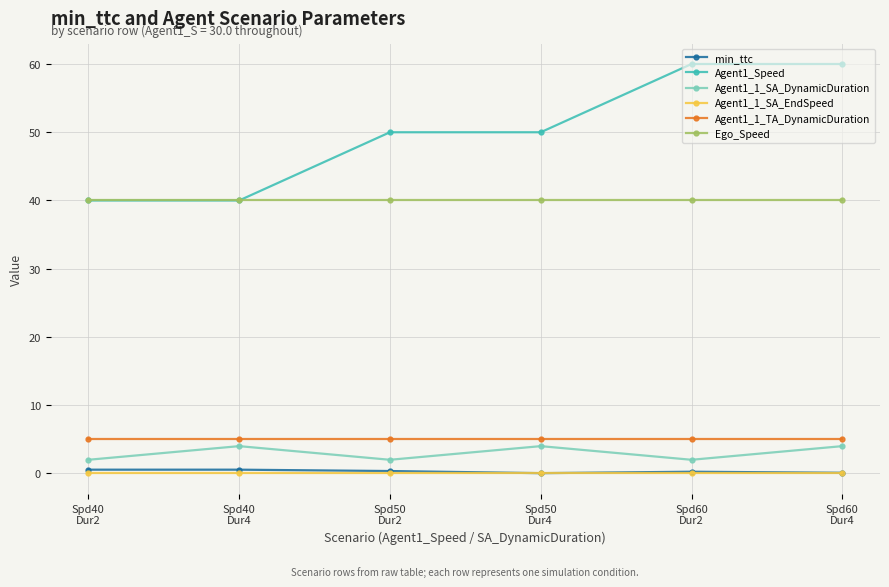

Between Spd40
Dur4 and Spd50
Dur4, which series saw the biggest shift?

Agent1_Speed